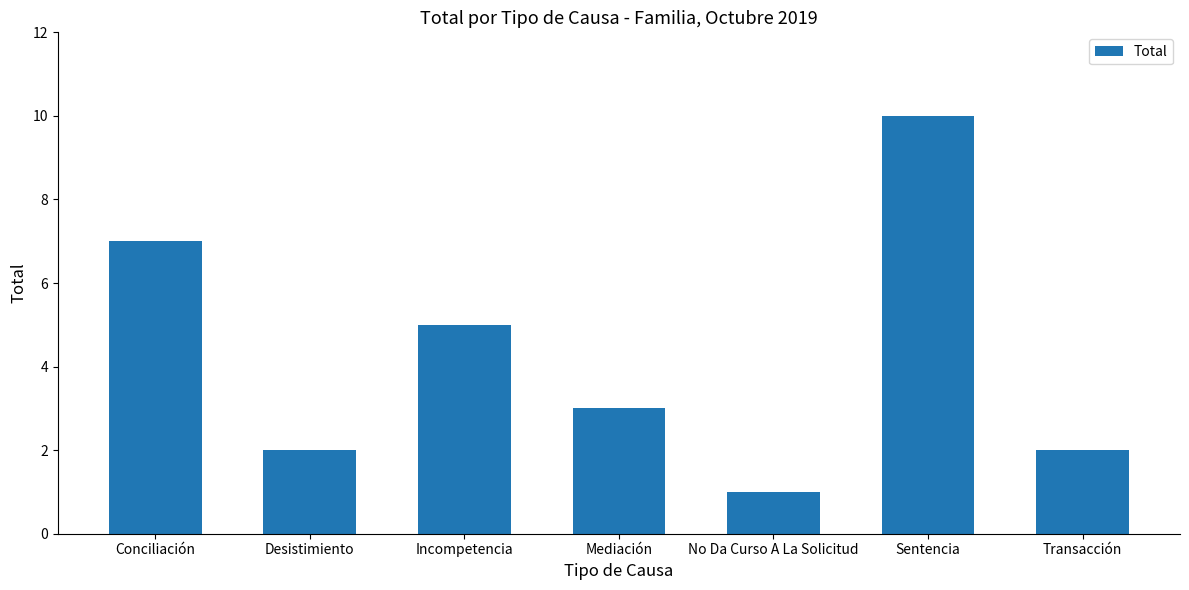

Which label corresponds to the smallest value in the chart?

No Da Curso A La Solicitud